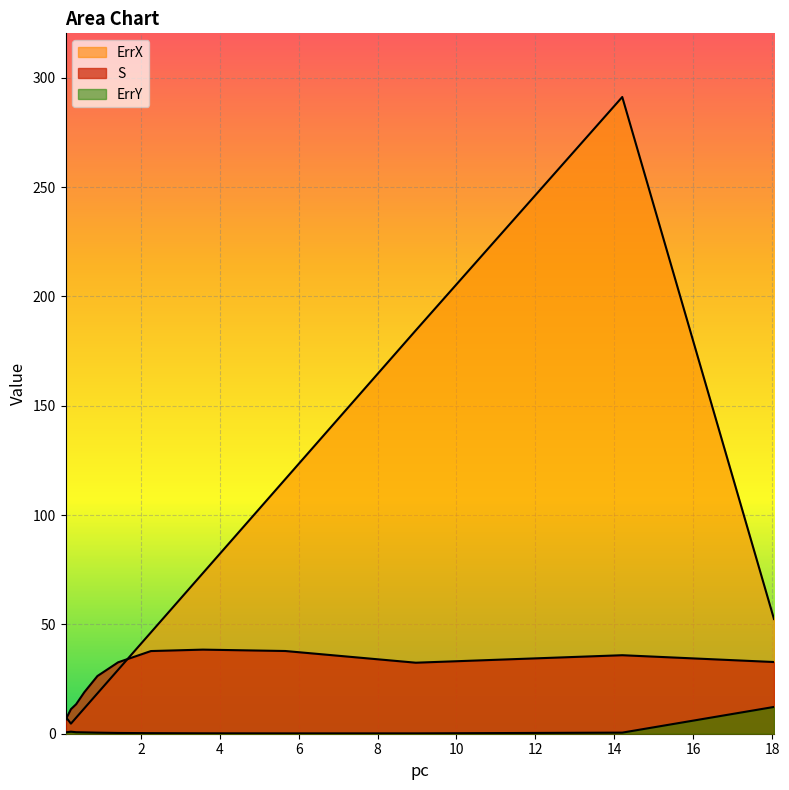

How many series are shown in this chart?

3